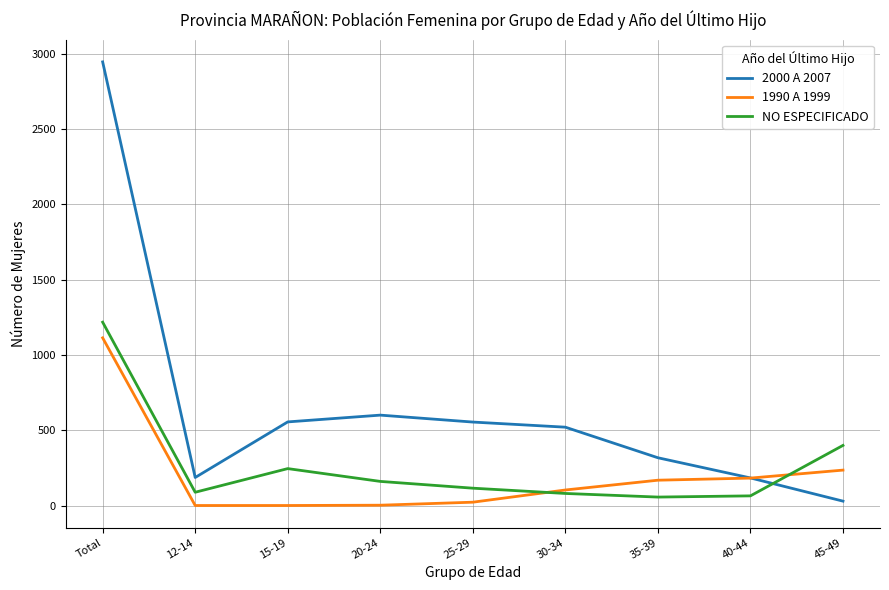

Which series changed the most between 15-19 and 30-34?

NO ESPECIFICADO